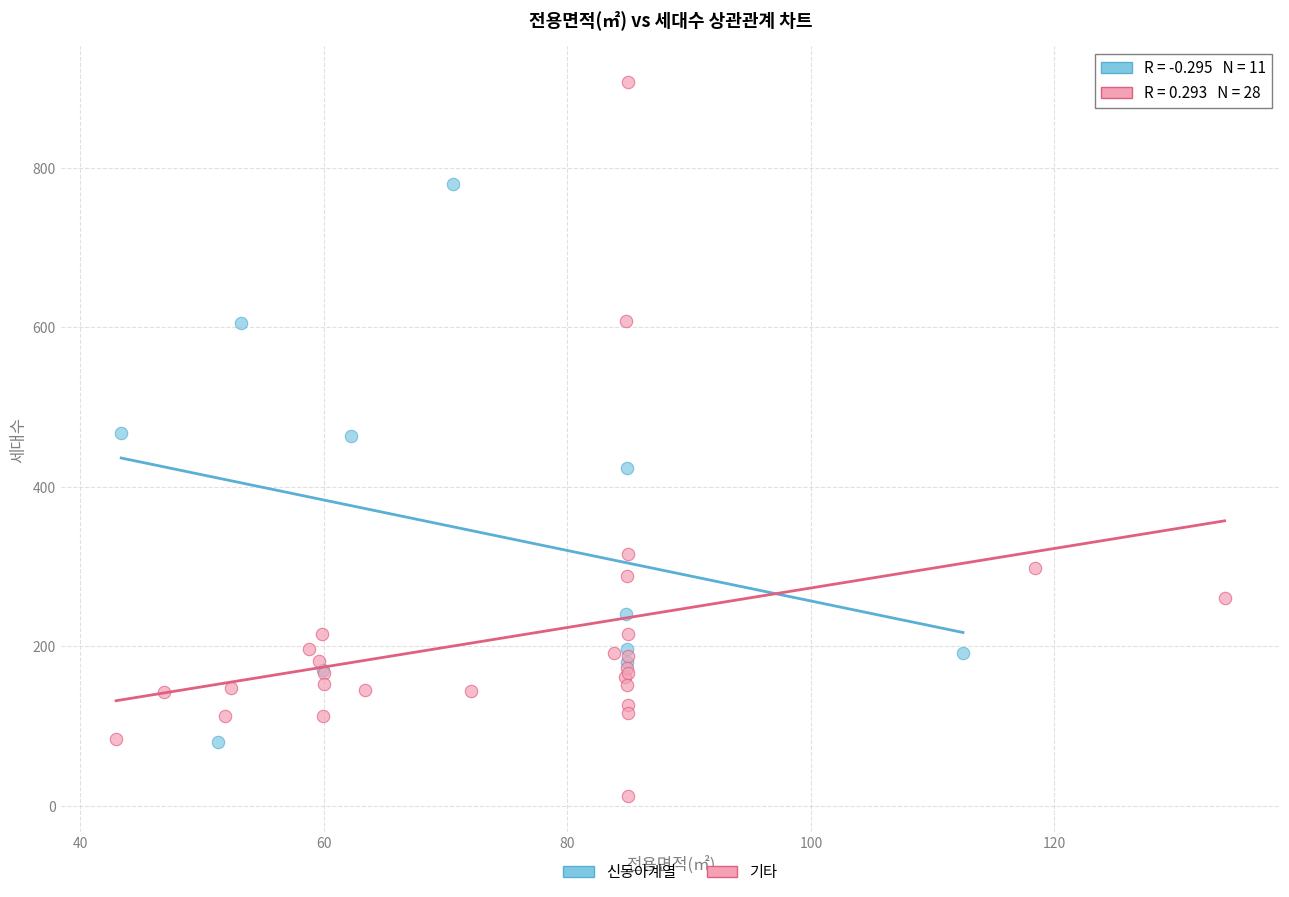

Which series has the widest spread of Y values?

기타